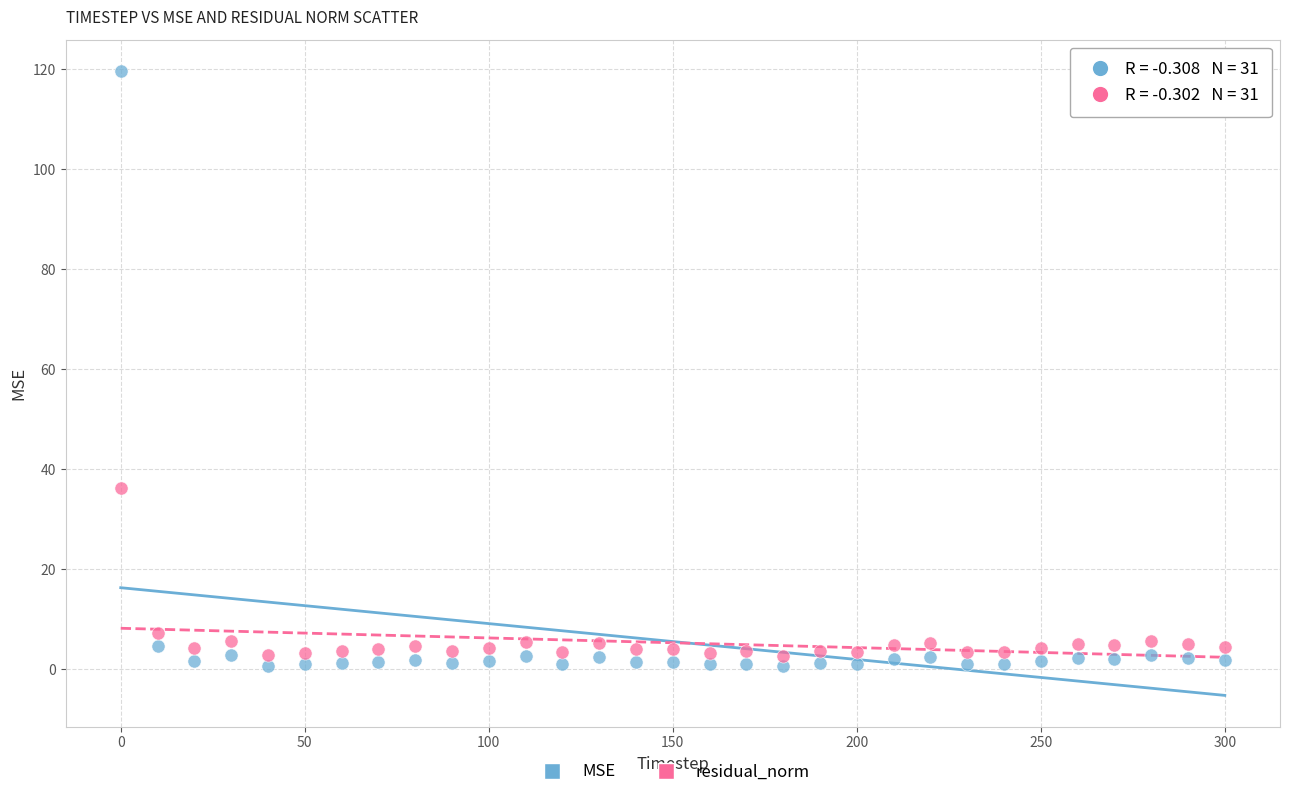

What is the X range (max minus min) for the scatter plot?

300.0